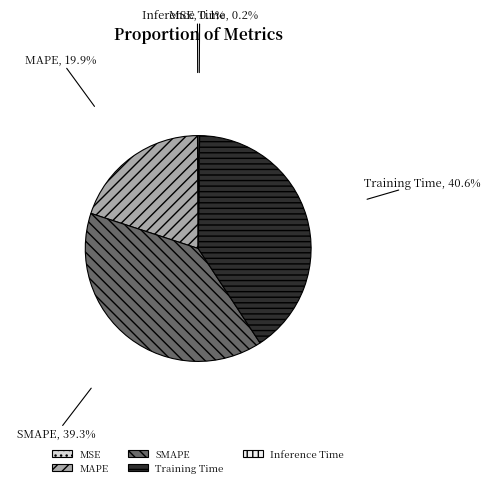

What is the largest slice in the pie chart?

Training Time